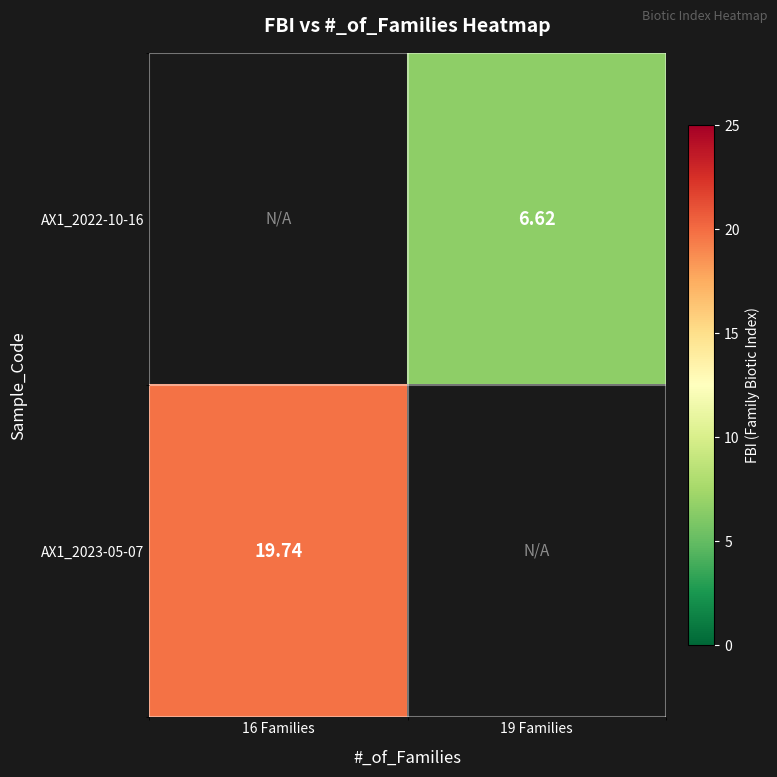

How many positive values does the AX1_2023-05-07 series have?

1